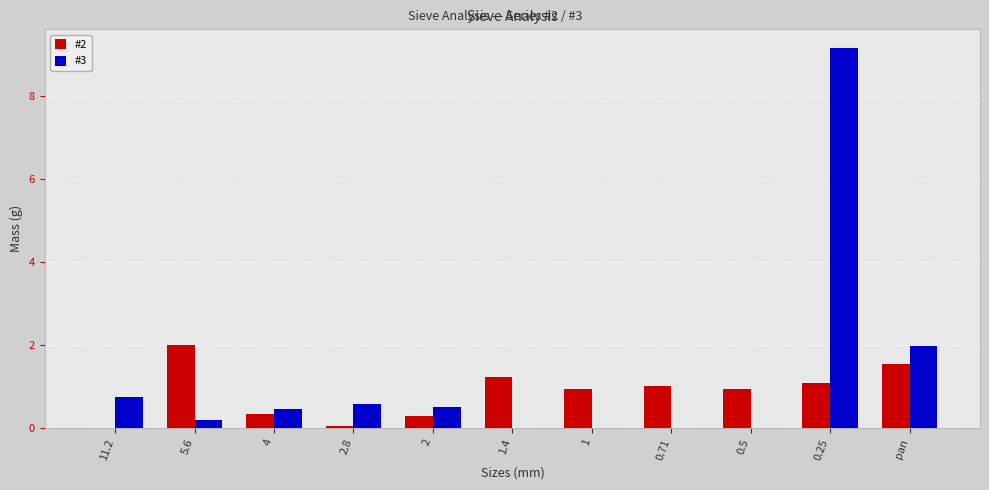

Is it true that #2 equals 1.1 at 11.2?

False